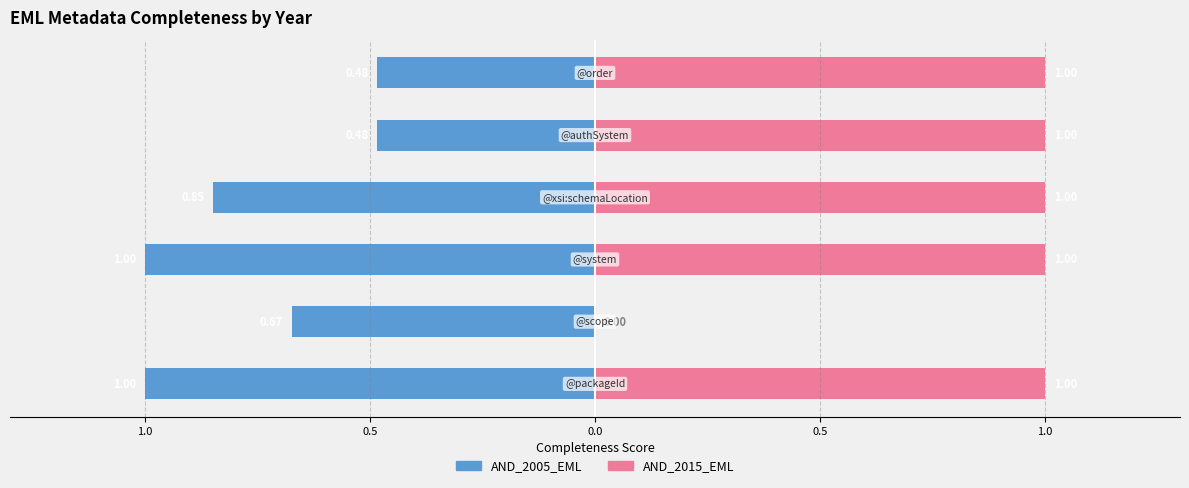

Between 1.0 and 0.5, which series saw the biggest shift?

AND_2005_EML